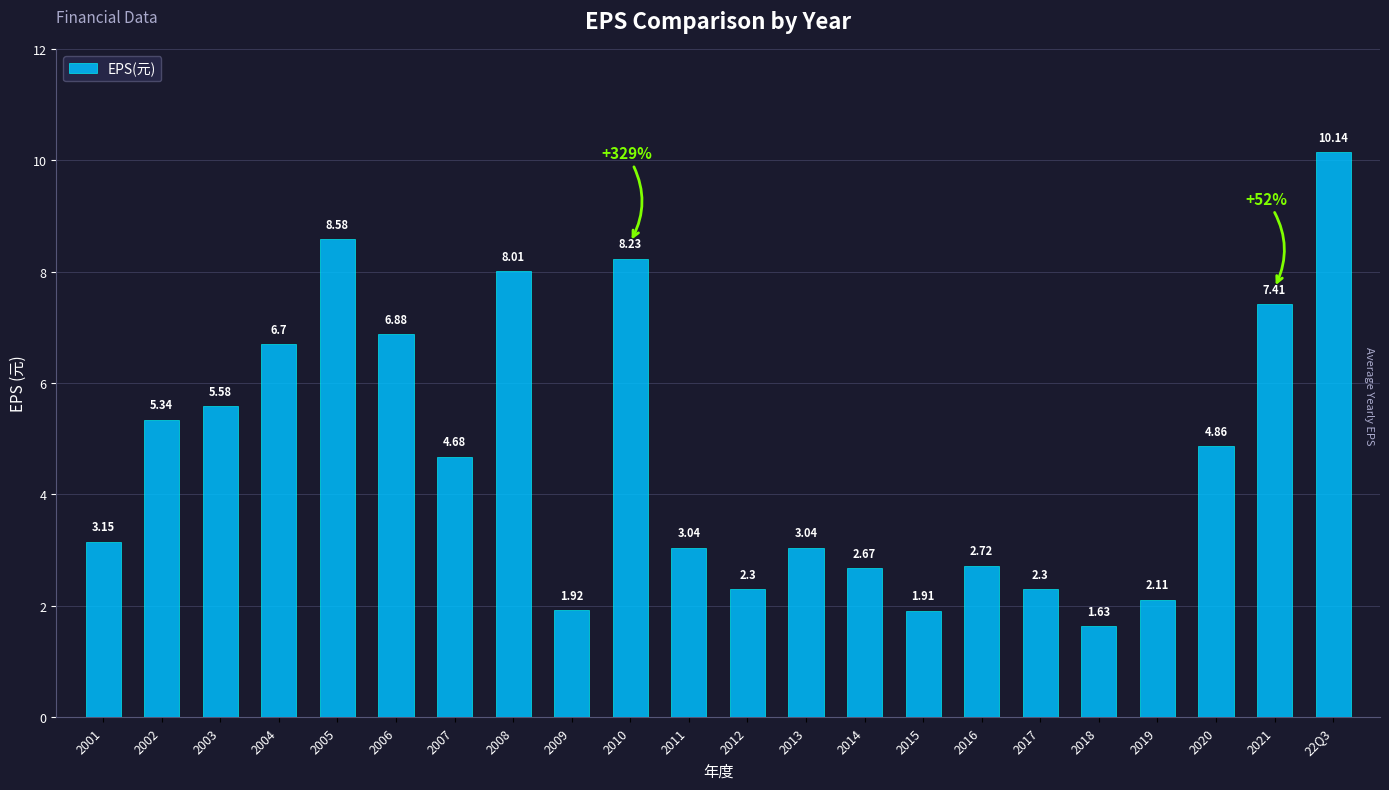

What is the maximum value shown in the chart?

10.1